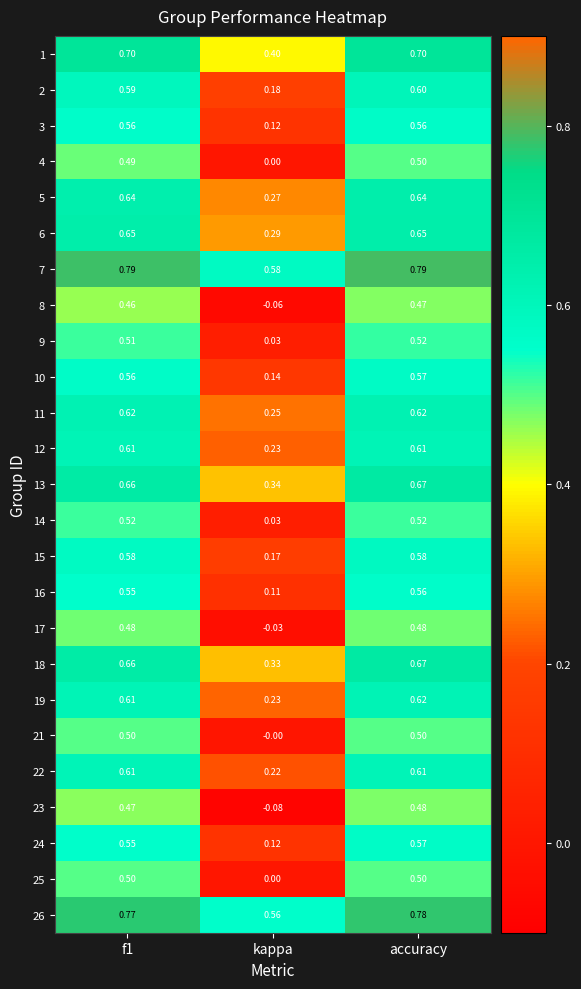

Which series has the largest range (max minus min)?

23